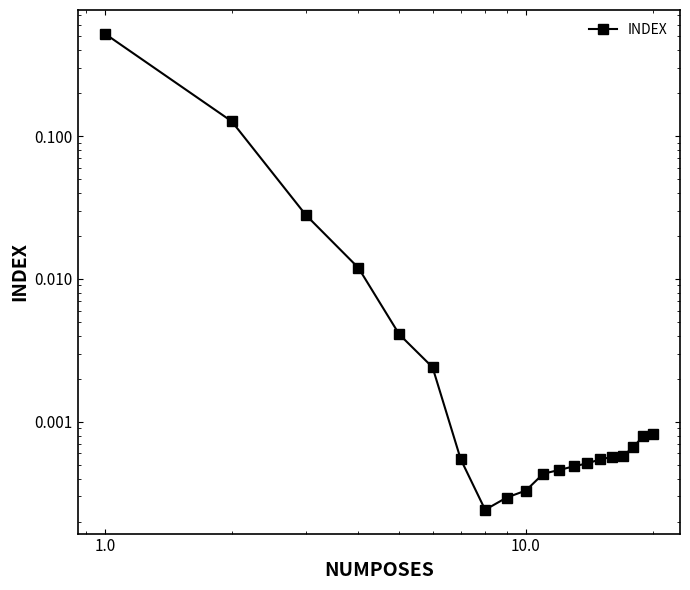

The value at 1.0 is 0.7. True or false?

False